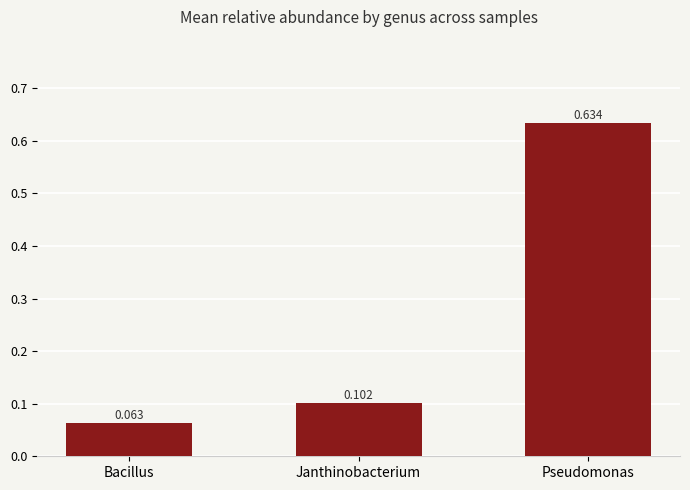

At which category does the chart reach its minimum across all series?

Bacillus